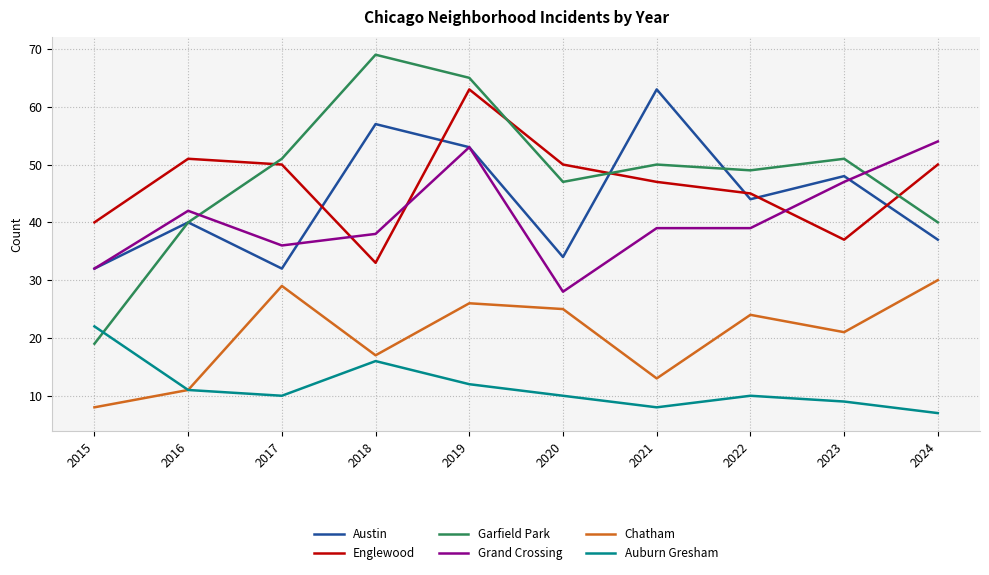

Does the chart display data point markers on the line(s)?

No